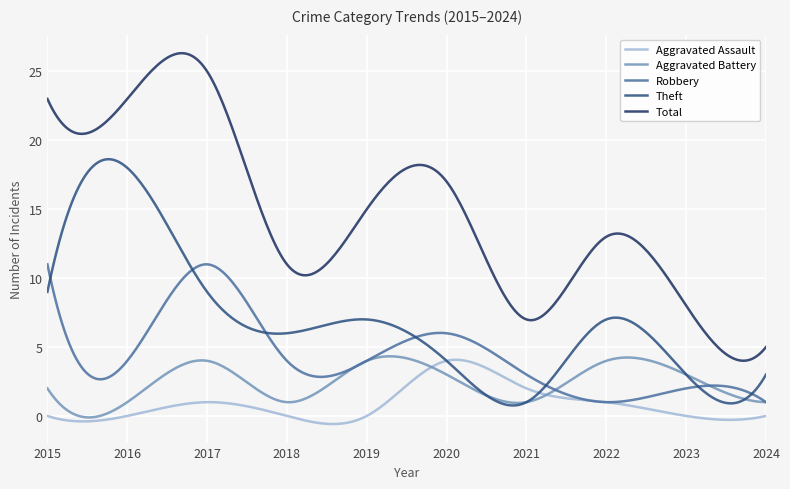

Which series has the widest spread of values?

Total